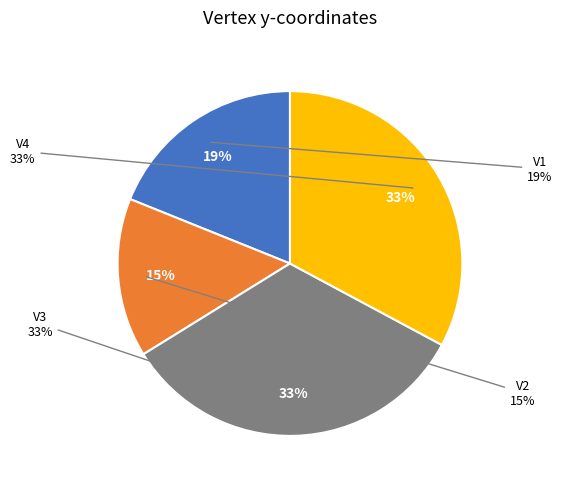

To the nearest percent, what percentage of the pie is V4?

33%